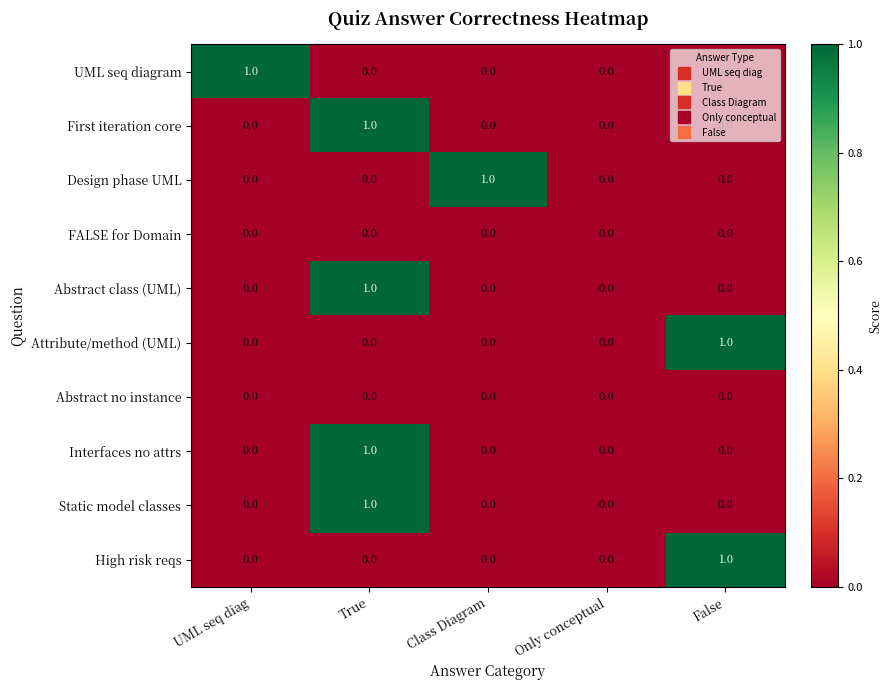

Between UML seq diag and Only conceptual, which series saw the biggest shift?

UML seq diagram